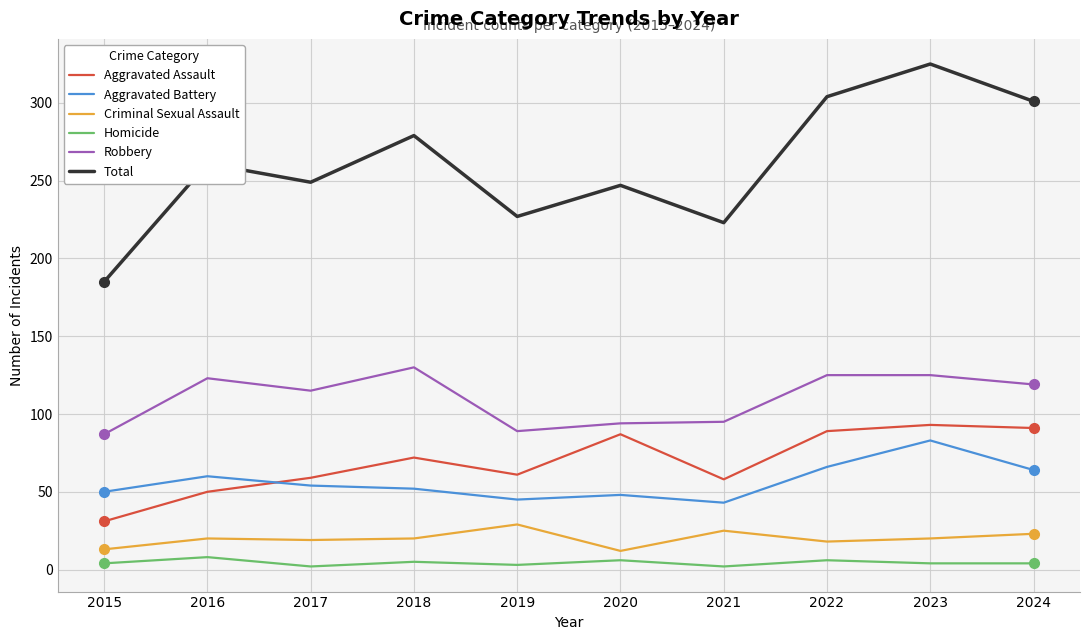

Is the value of Homicide at 2024 greater than the value of Aggravated Battery at 2024?

No